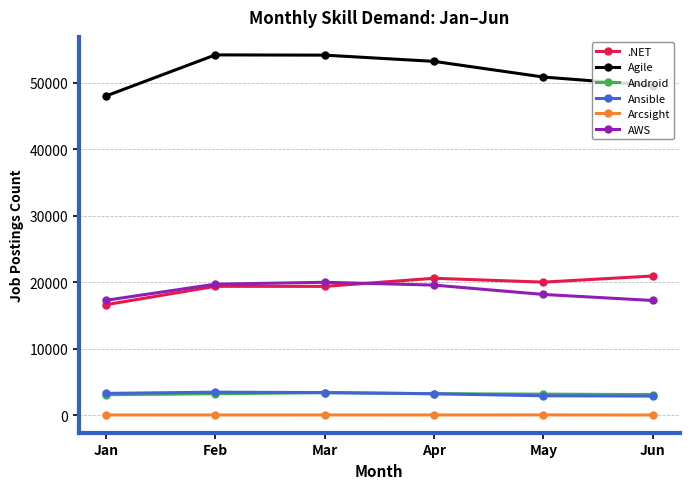

Between Apr and May, which series saw the biggest shift?

Agile